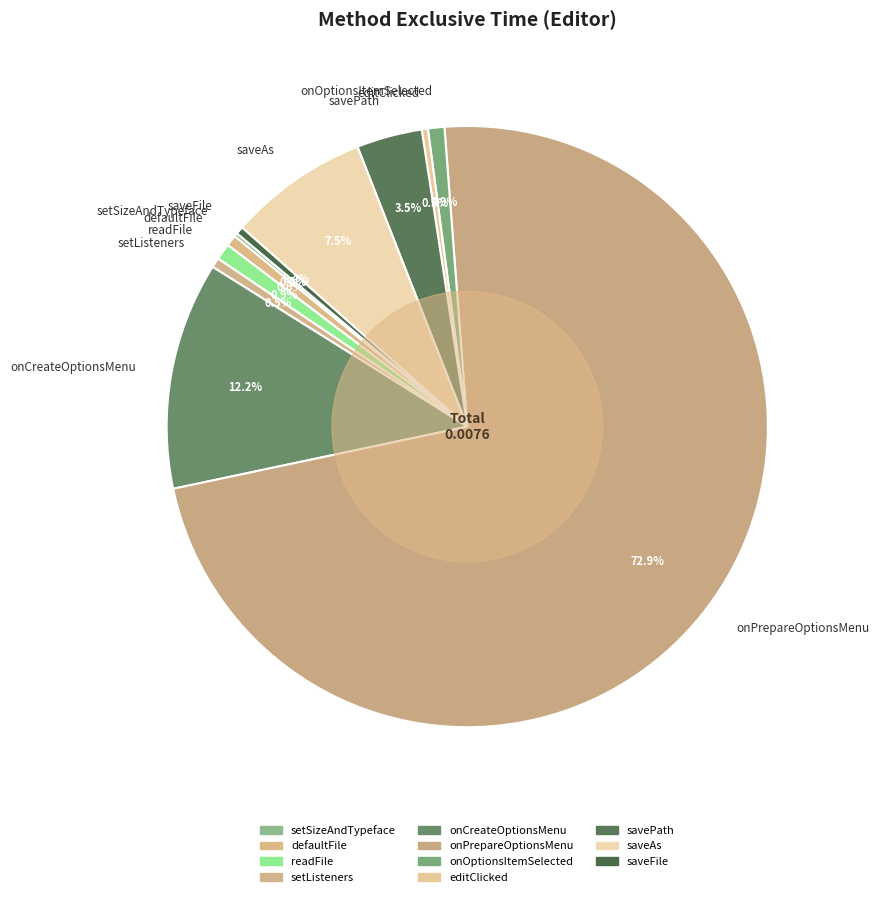

To the nearest percent, what is the combined percentage of onPrepareOptionsMenu and savePath?

76%